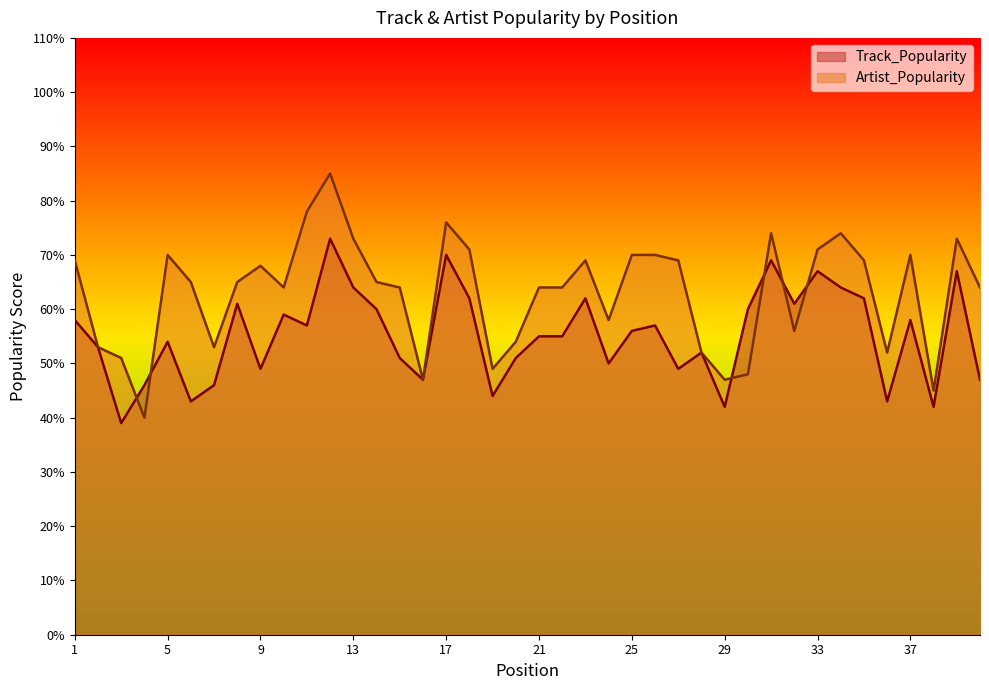

List the labels in order of Track_Popularity value, smallest first.

3, 29, 38, 6, 36, 19, 4, 7, 16, 40, 9, 27, 24, 15, 20, 28, 2, 5, 21, 22, 25, 11, 26, 1, 37, 10, 14, 30, 8, 32, 18, 23, 35, 13, 34, 33, 39, 31, 17, 12